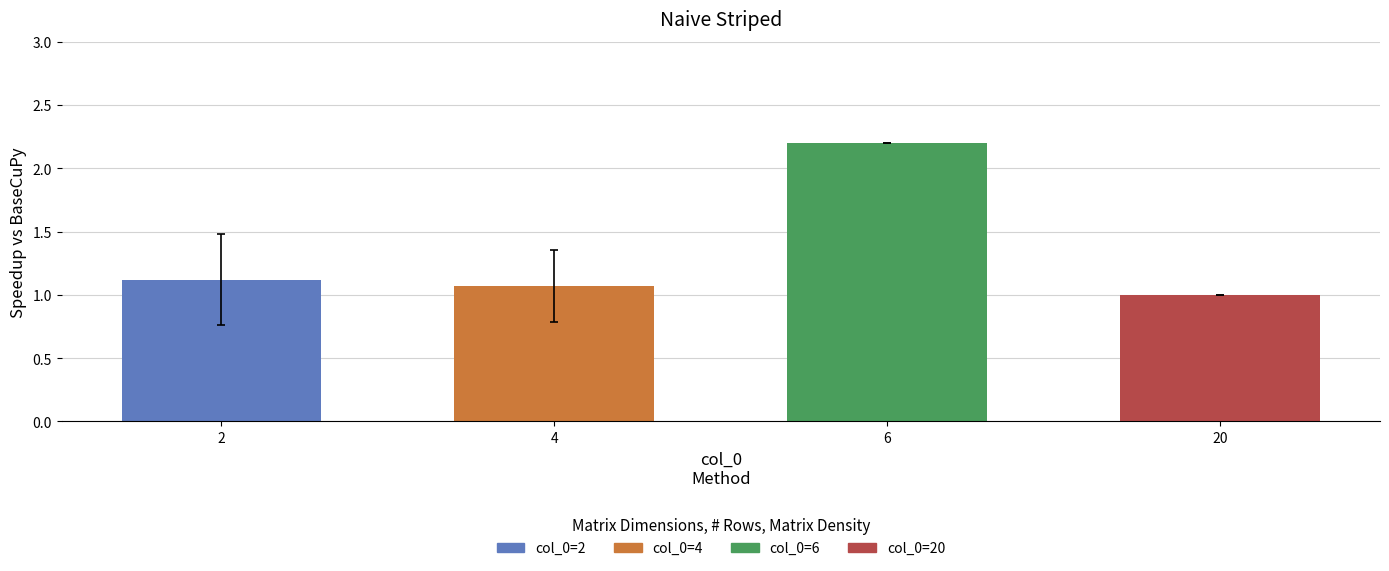

What is the value of the 4th bar from the left?

1.0